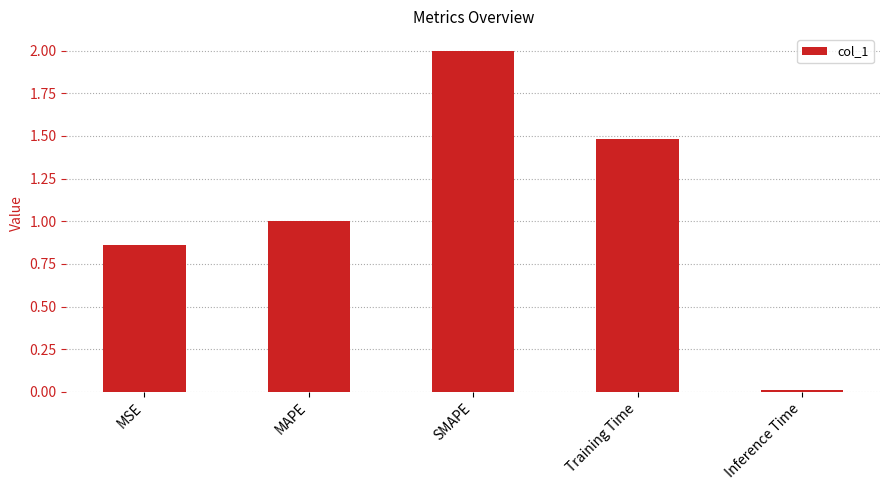

What position from the left is MSE?

1